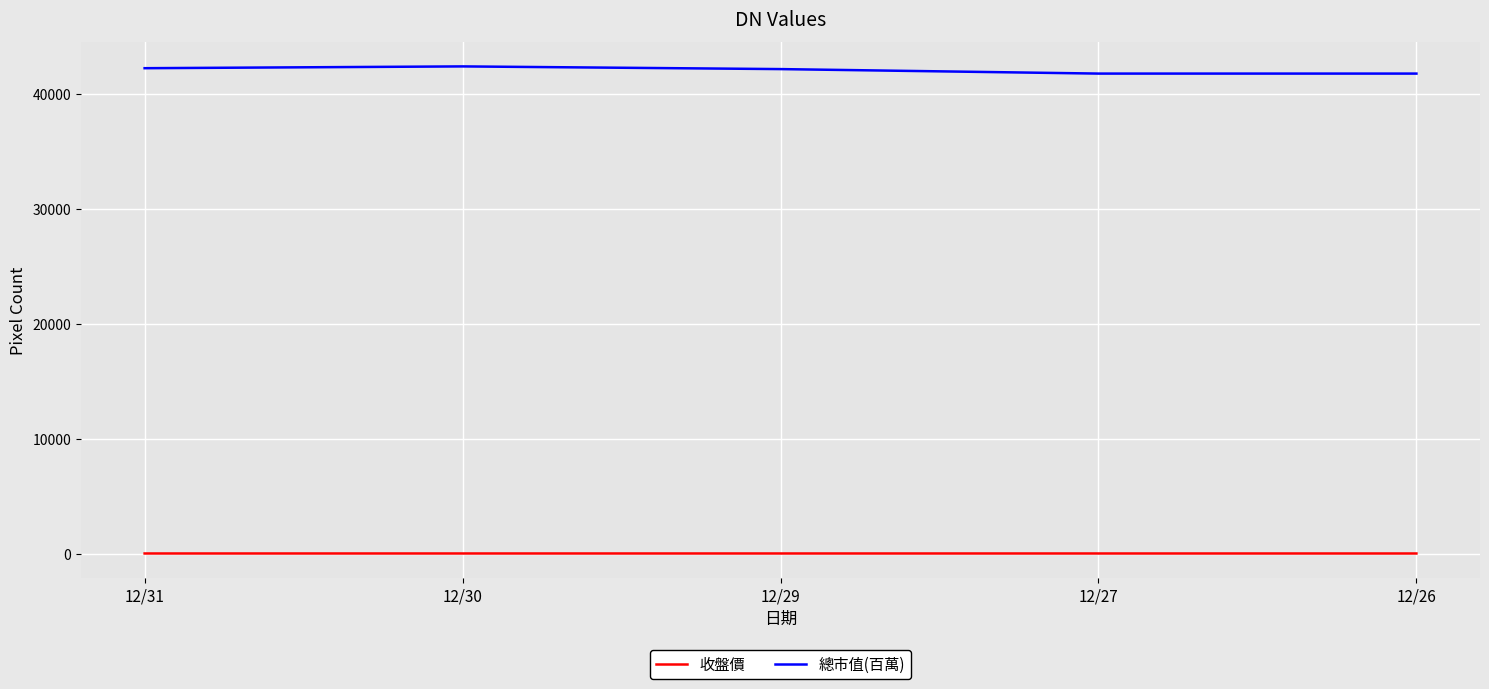

Is it true that 收盤價 equals 53.6 at 12/27?

True